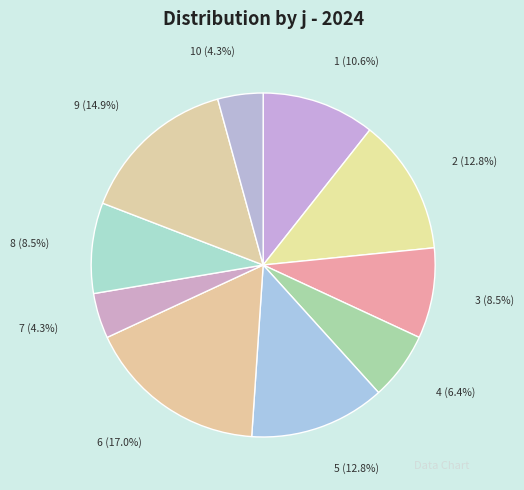

What percentage is NOT represented by 6 (17.0%)?

83.0%